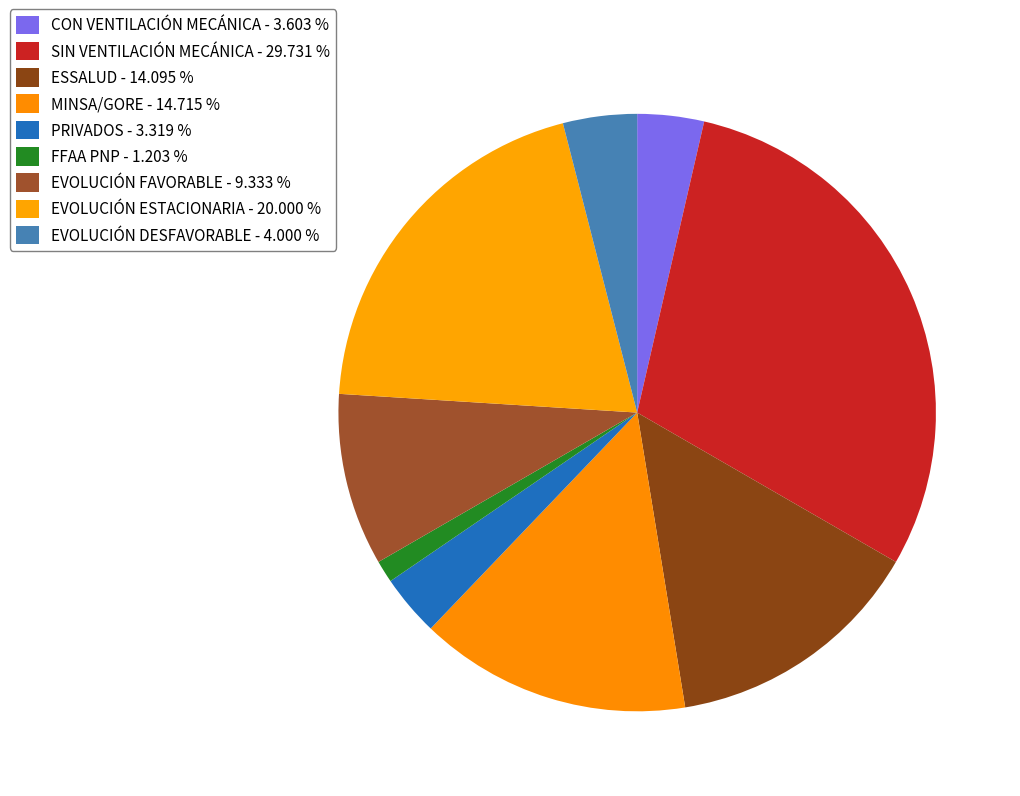

To the nearest percent, what portion does FFAA PNP represent?

1%